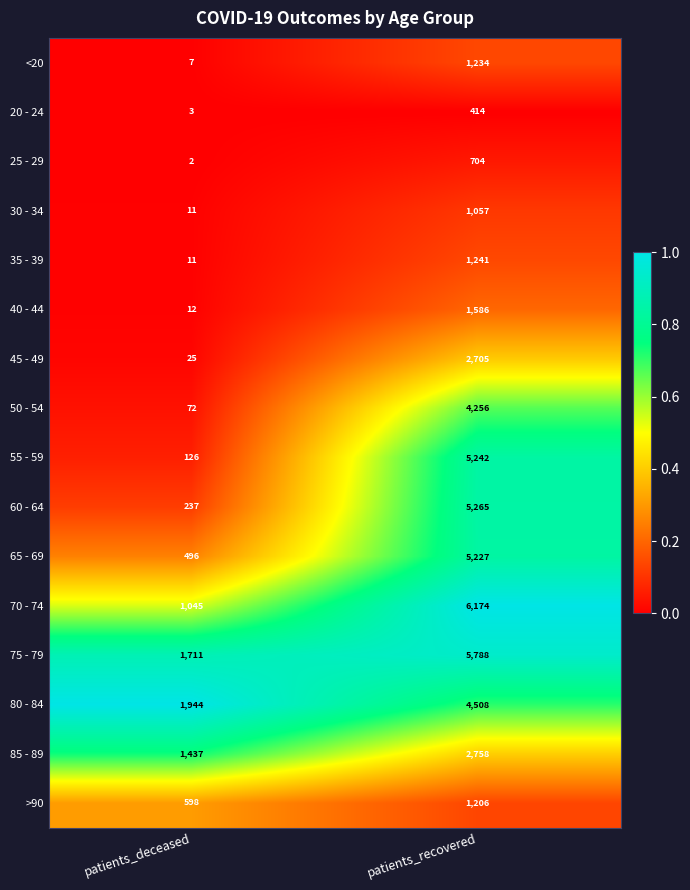

Between patients_deceased and patients_recovered, which series saw the biggest shift?

70 - 74